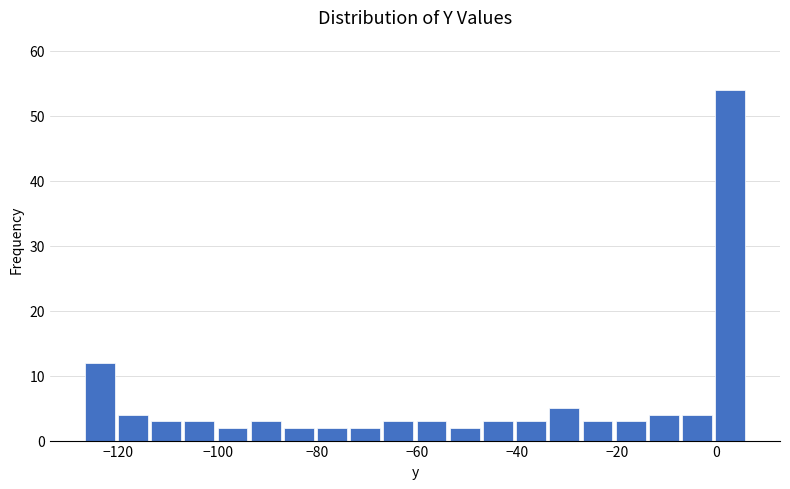

Read against the x-axis, roughly where is the centre of the tallest bar?

2